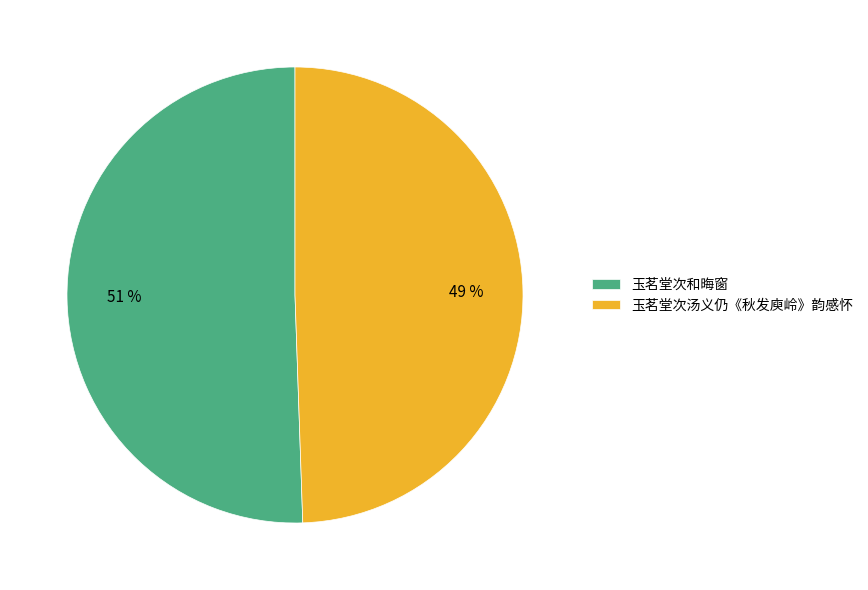

To the nearest percent, what portion does 玉茗堂次和晦窗 represent?

51%